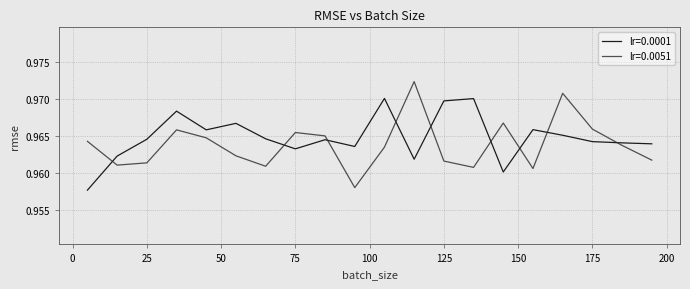

List the series in order of their overall mean, lowest first.

lr=0.0051, lr=0.0001